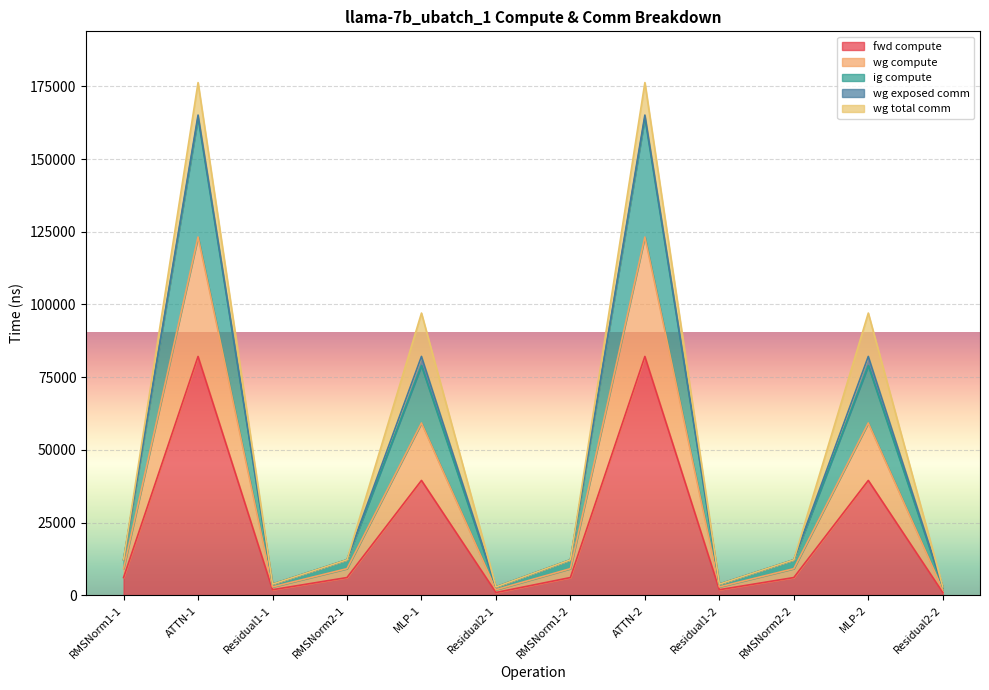

Does the chart display data point markers on the line(s)?

No